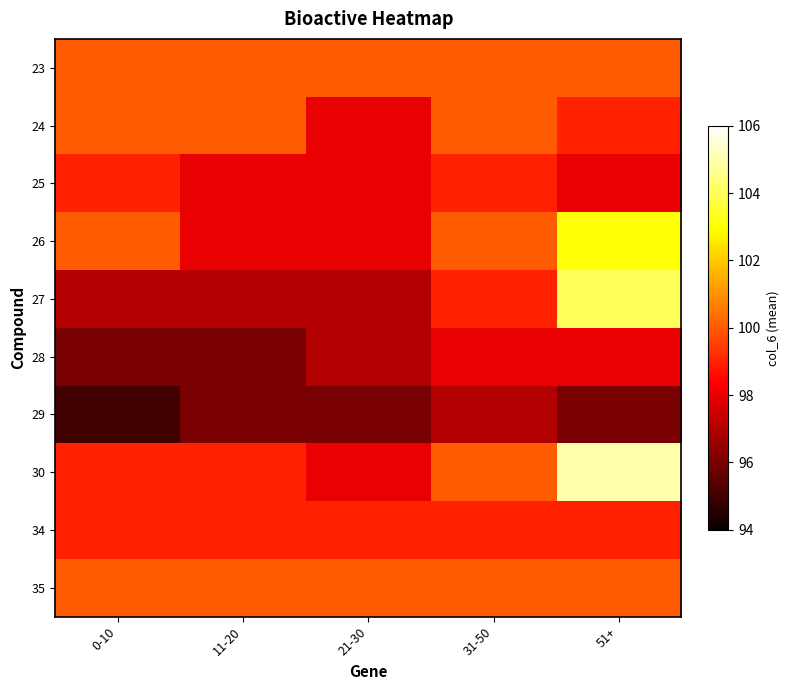

Reading left to right, list all the values displayed in this chart.

23: 0-10=100	11-20=100	21-30=100	31-50=100	51+=100
24: 0-10=100	11-20=100	21-30=98	31-50=100	51+=99
25: 0-10=99	11-20=98	21-30=98	31-50=99	51+=98
26: 0-10=100	11-20=98	21-30=98	31-50=100	51+=103
27: 0-10=97	11-20=97	21-30=97	31-50=99	51+=104
28: 0-10=96	11-20=96	21-30=97	31-50=98	51+=98
29: 0-10=95	11-20=96	21-30=96	31-50=97	51+=96
30: 0-10=99	11-20=99	21-30=98	31-50=100	51+=105
34: 0-10=99	11-20=99	21-30=99	31-50=99	51+=99
35: 0-10=100	11-20=100	21-30=100	31-50=100	51+=100